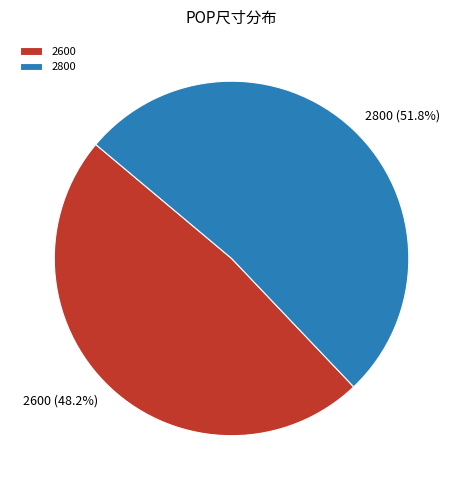

Rank the categories by value from highest to lowest.

2800, 2600